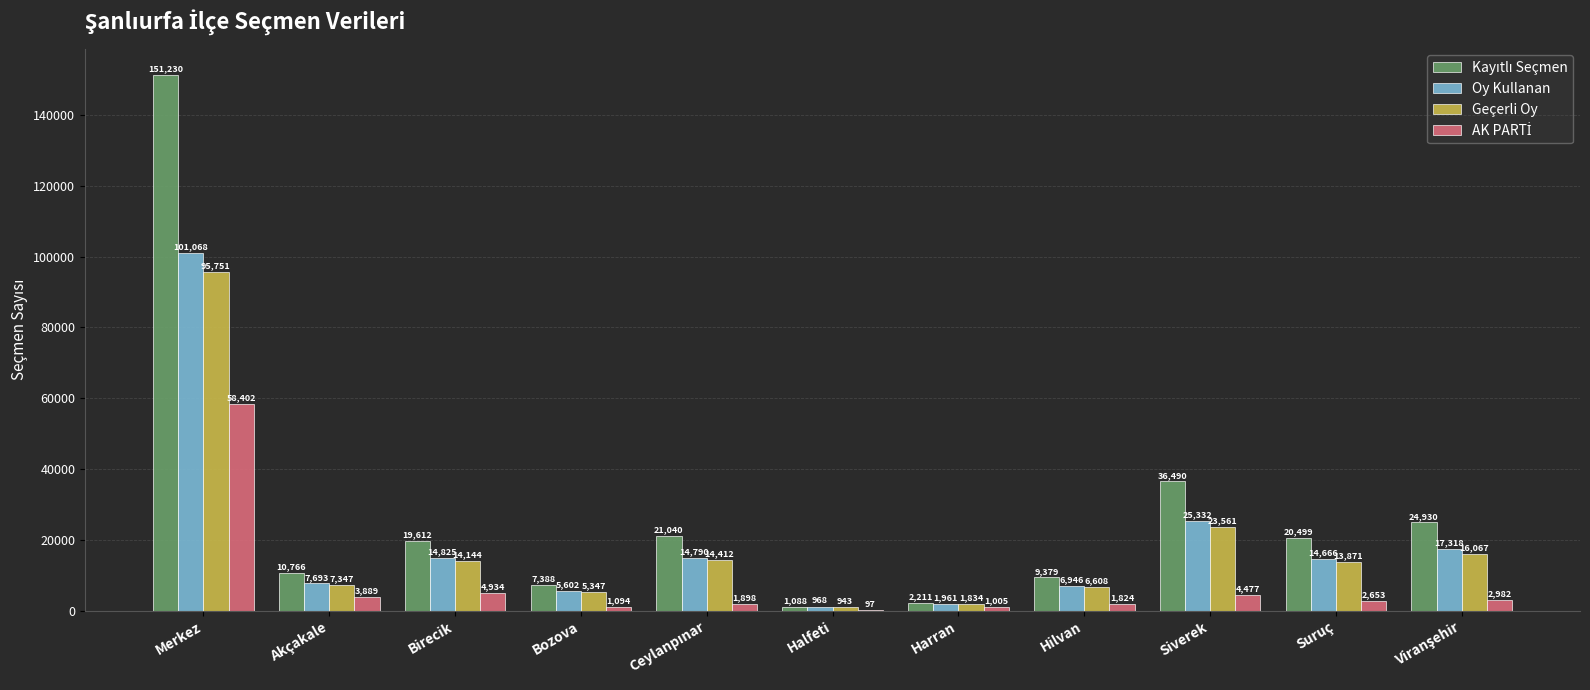

What is the maximum value shown in the chart?

151230